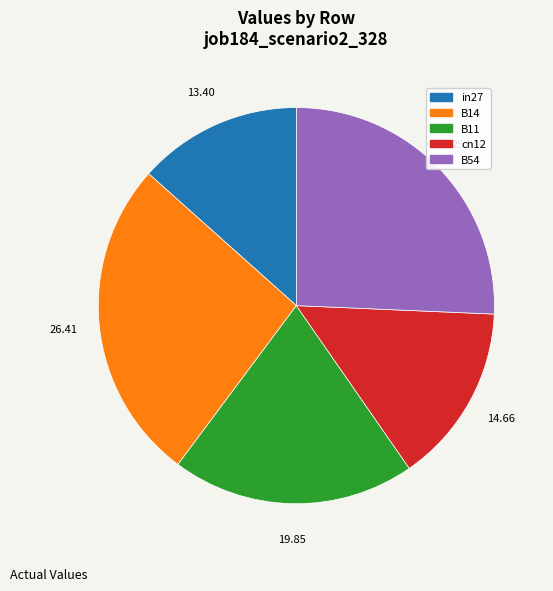

Approximately how many times larger is the value at B11 compared to B14?

0.8